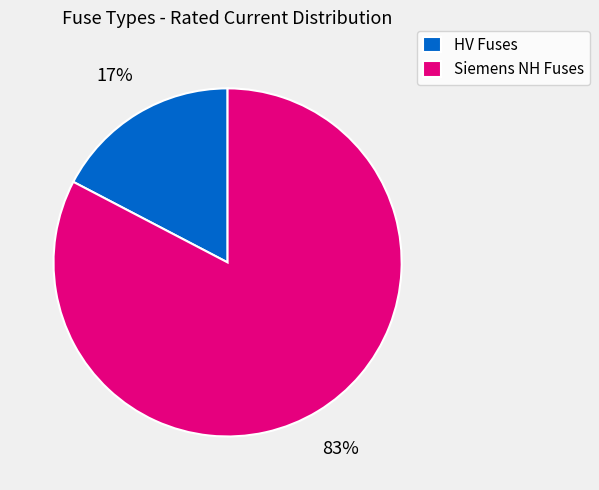

To the nearest percent, what is the average slice percentage?

50%